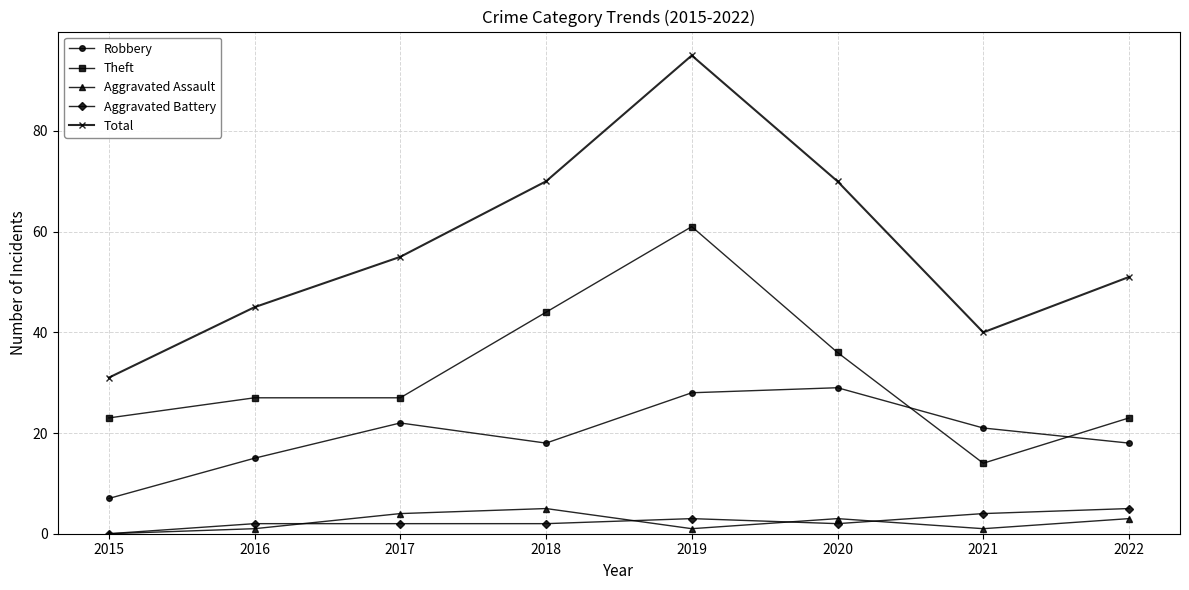

How many lines are shown in the chart?

5